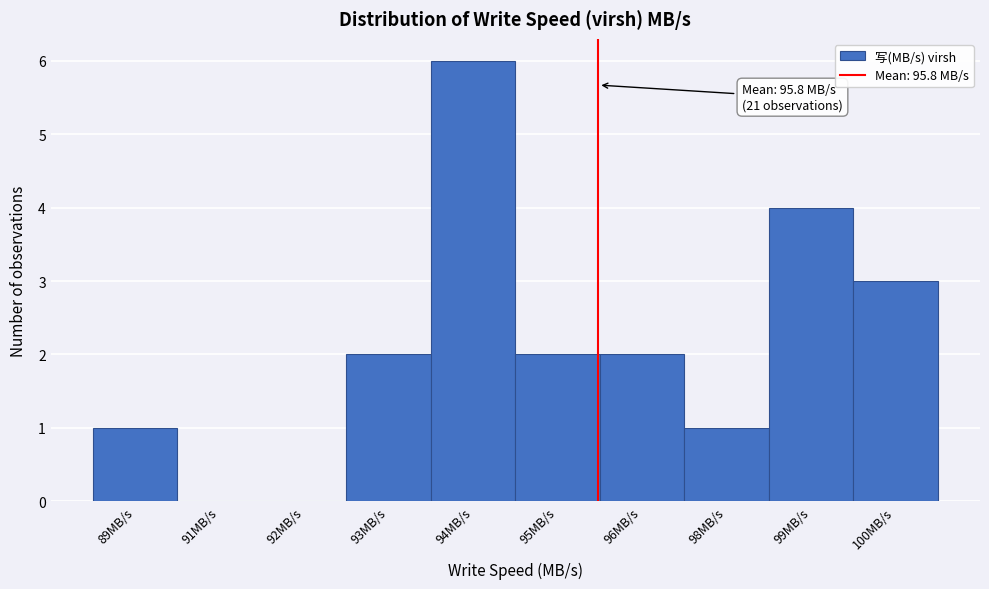

Reading left to right, transcribe all the data shown in this chart.

89MB/s=1	91MB/s=0	92MB/s=0	93MB/s=2	94MB/s=6	95MB/s=2	96MB/s=2	98MB/s=1	99MB/s=4	100MB/s=3